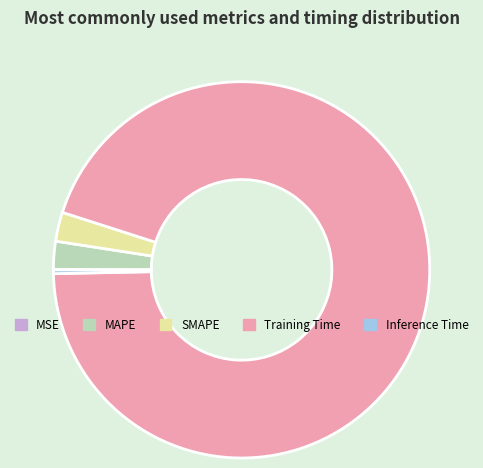

Does any single category account for the majority?

Yes